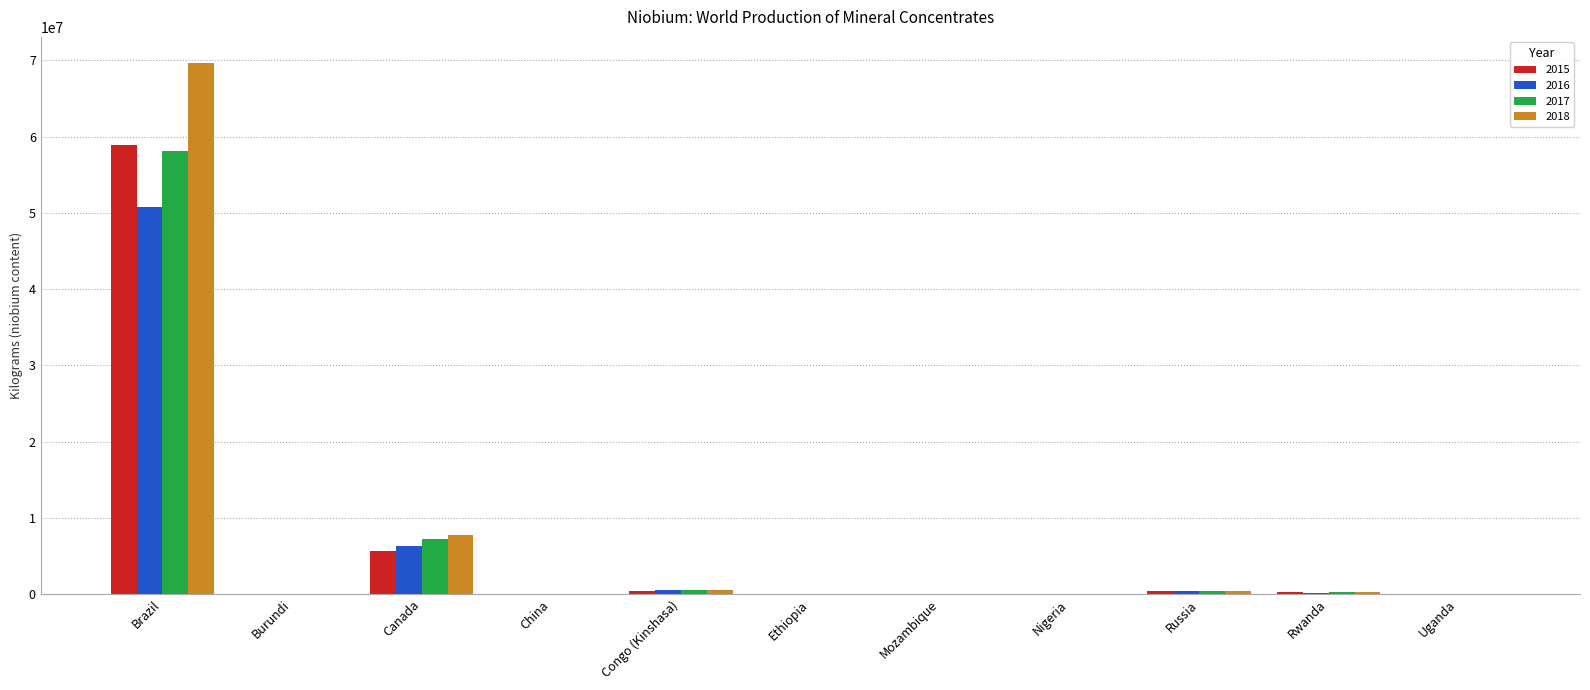

The value of 2017 at Russia is 452771. True or false?

True